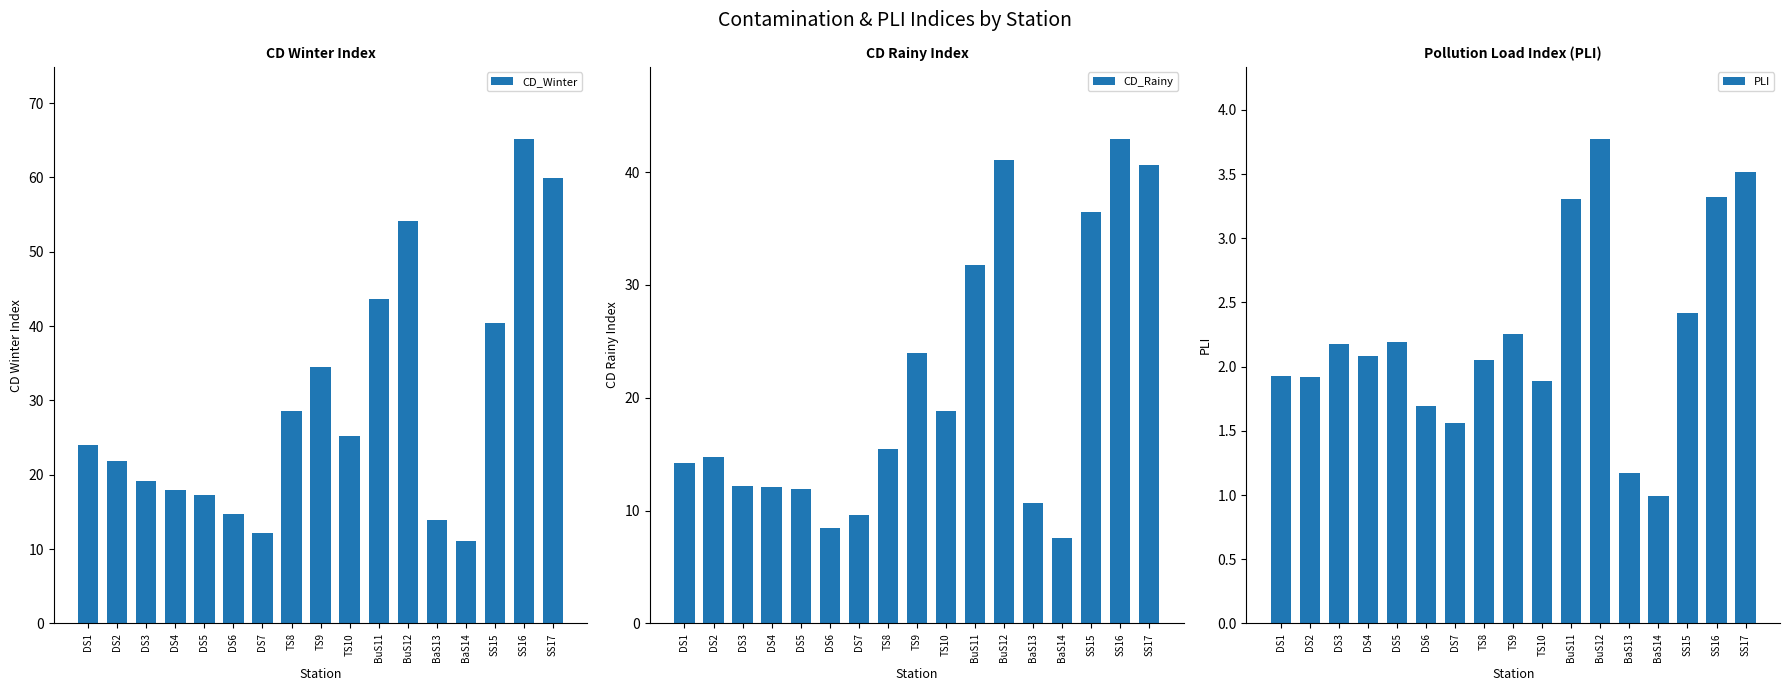

At which label is CD_Winter closest to 38?

SS15